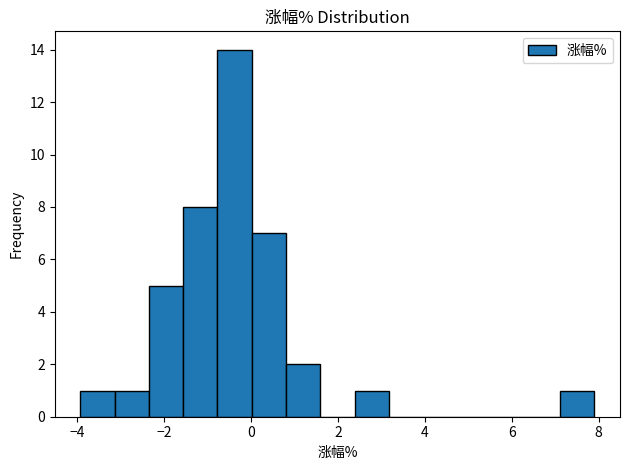

Around what value on the x-axis is the tallest bar? Give the approximate position of its centre, as read against the axis.

-0.4